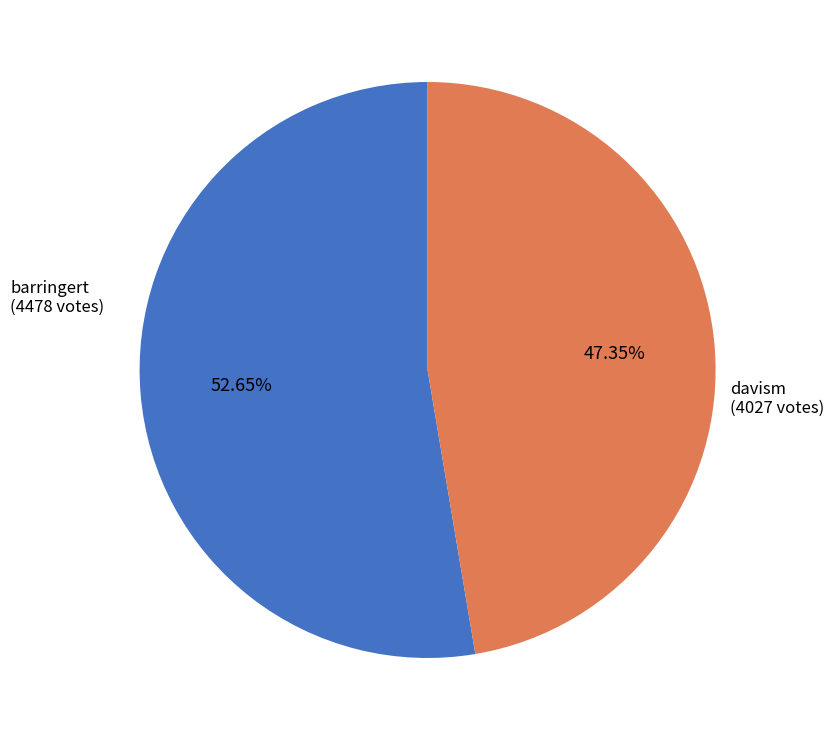

Is there any slice that represents more than half of the pie?

Yes